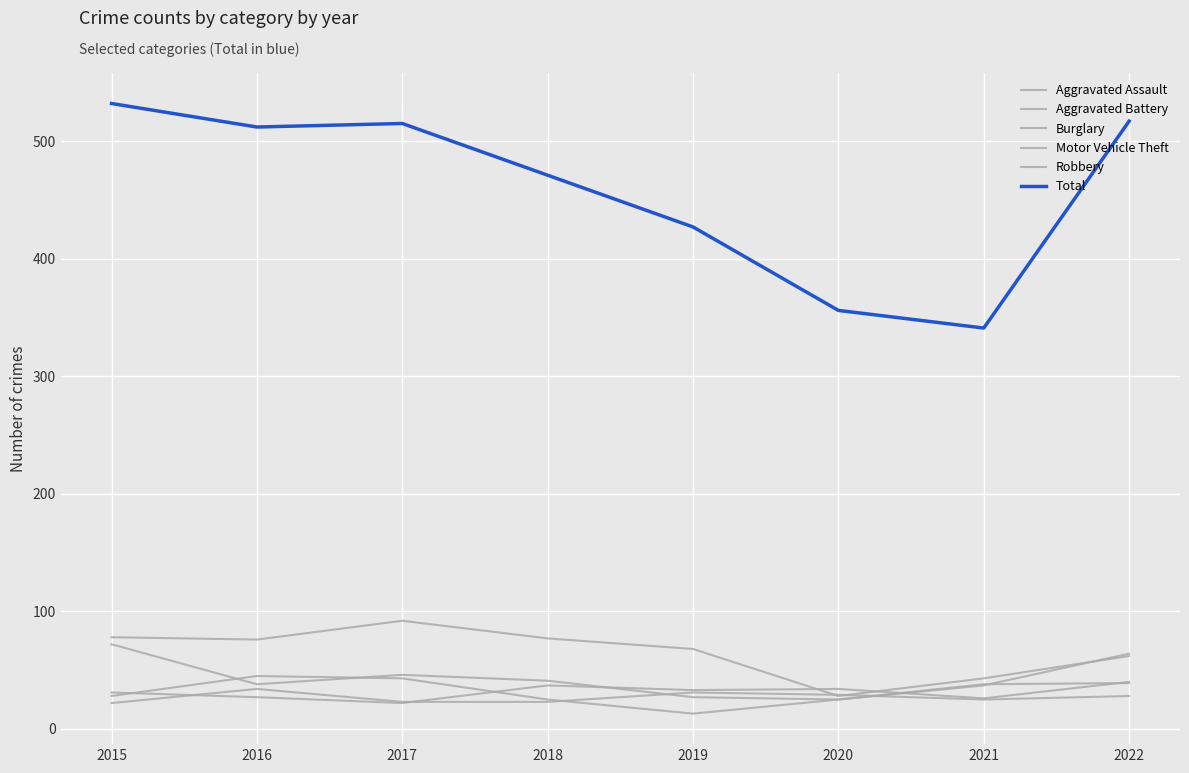

In Burglary, how many points are lower than both neighbors (excluding endpoints)?

2